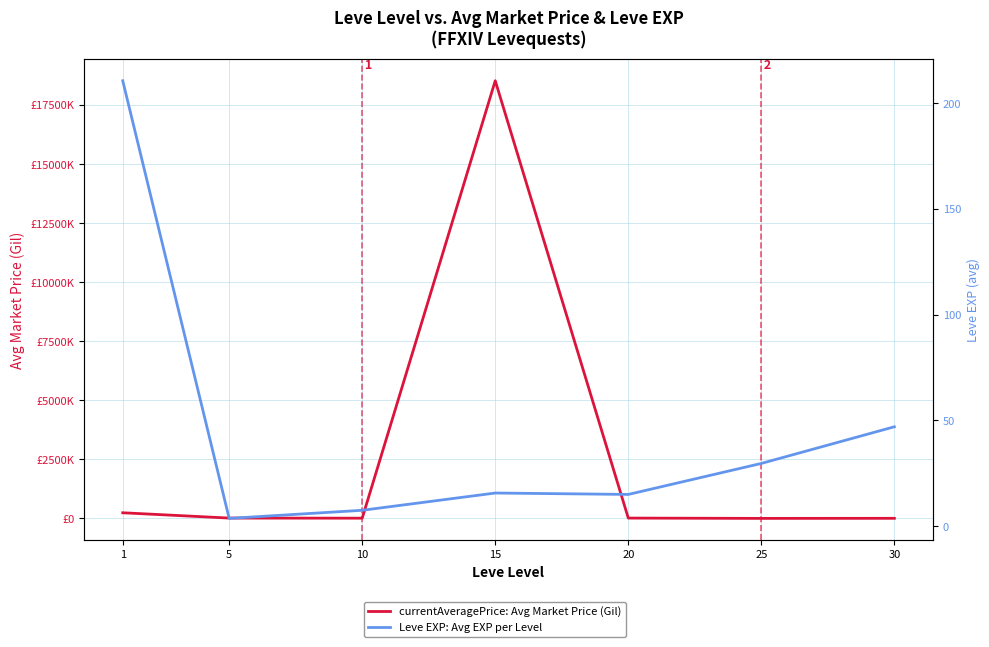

In Leve EXP: Avg EXP per Level, how many points are lower than both neighbors (excluding endpoints)?

2